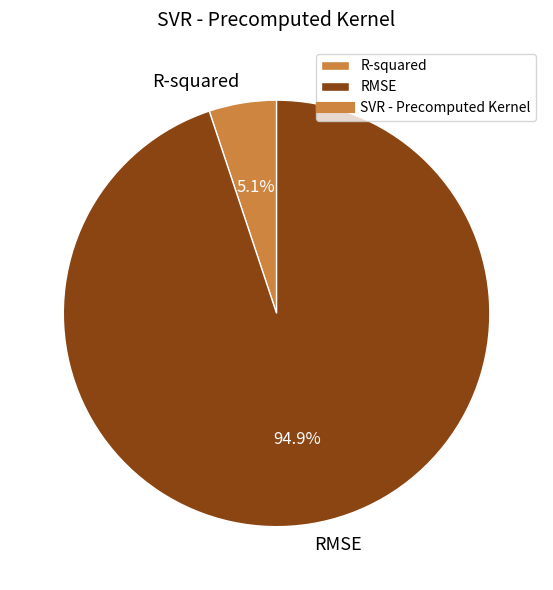

How many slices are in this pie chart?

2